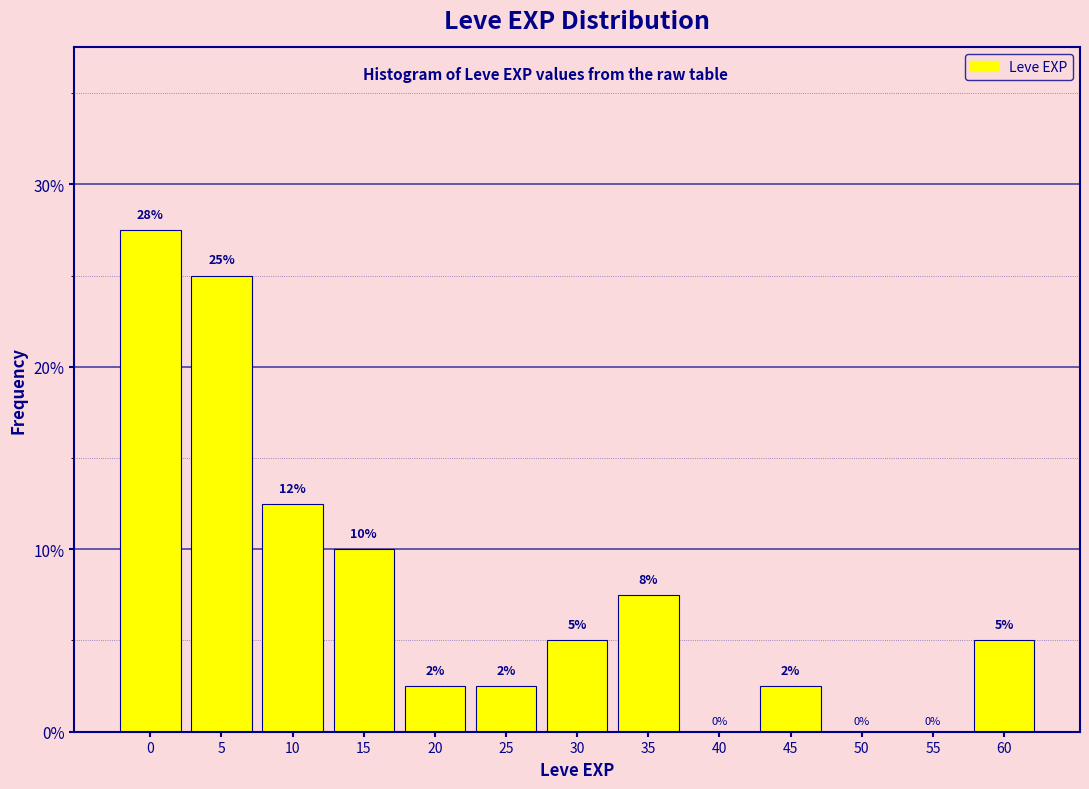

Is it true that the value at 30 is 7.2?

False